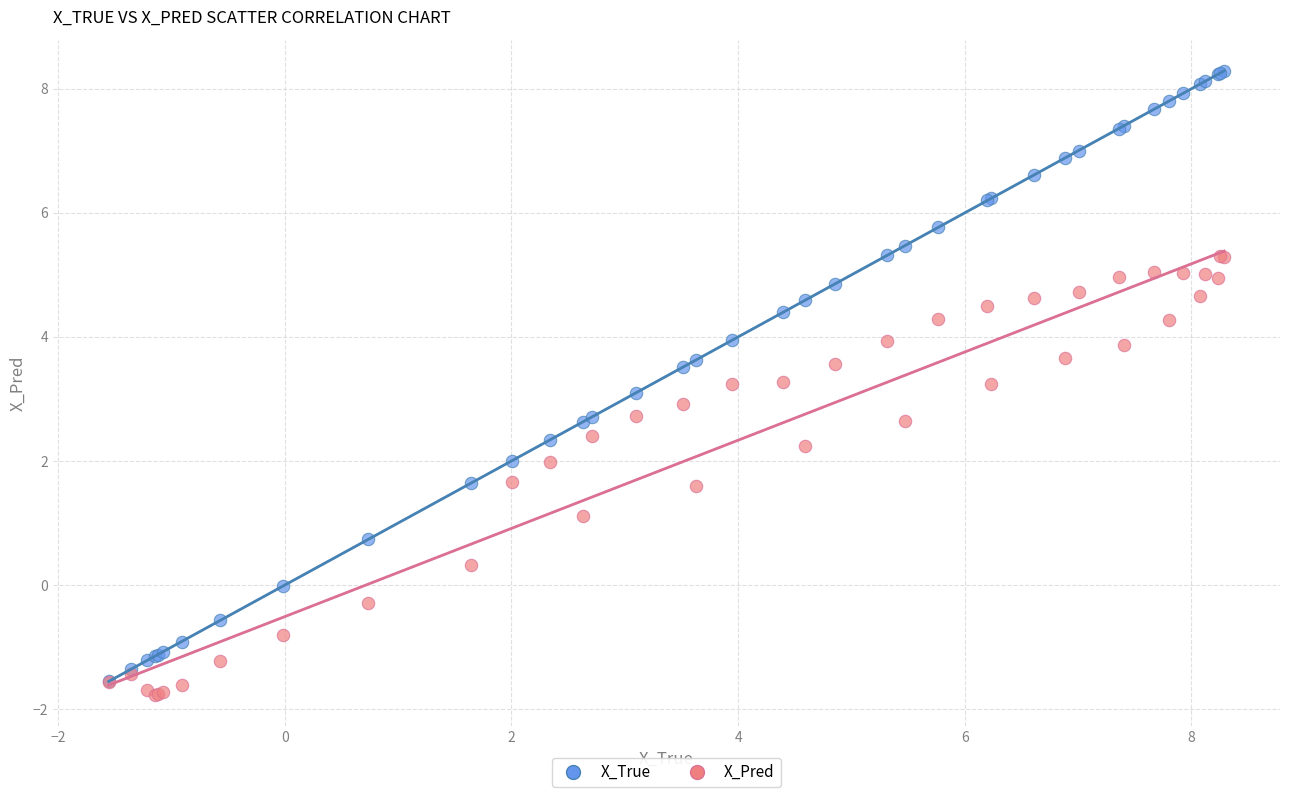

What are all the series names shown in the legend?

X_True, X_Pred